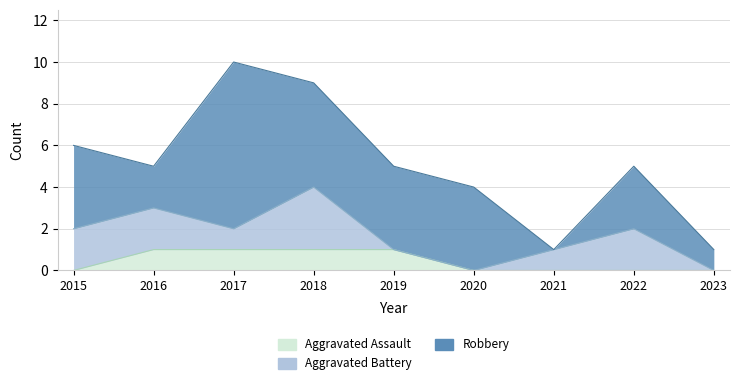

What is the total value across all series at 2016?

5